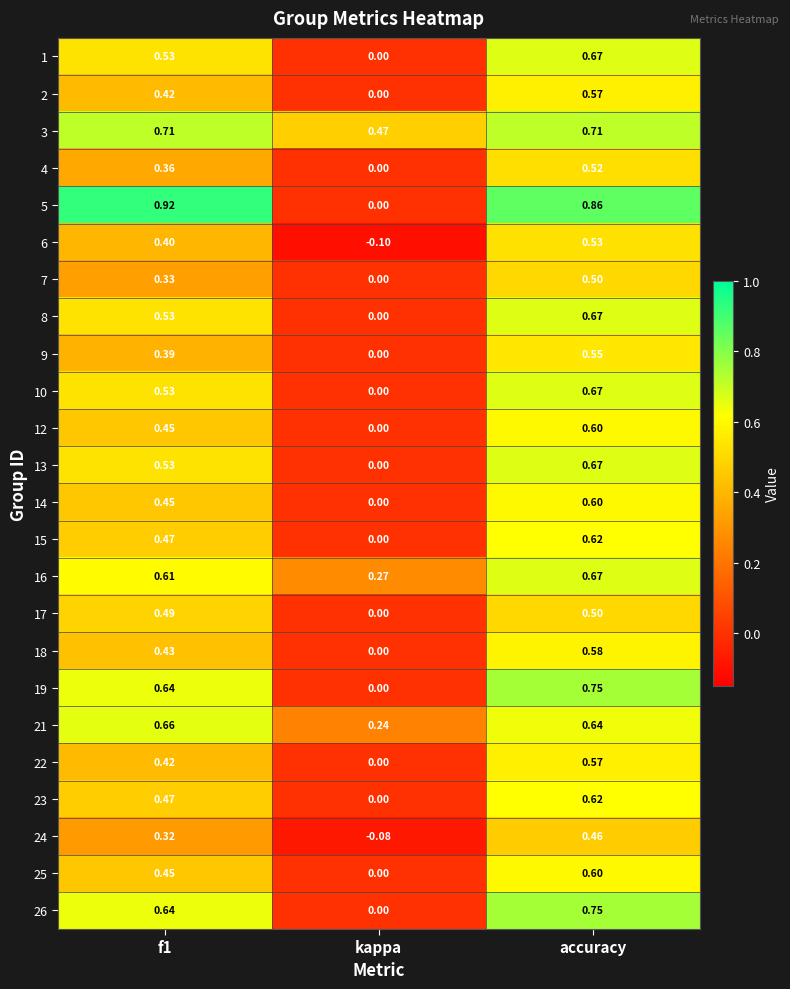

At which category is the sum across all series the highest?

accuracy